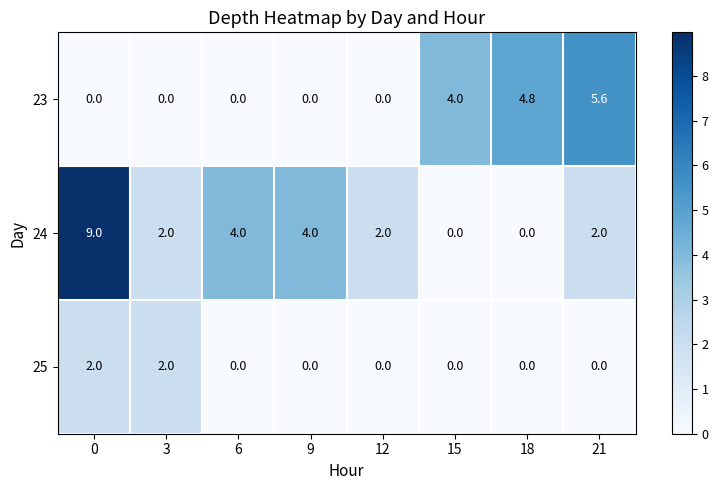

The 24 series shows 0.0 at 15. True or false?

True